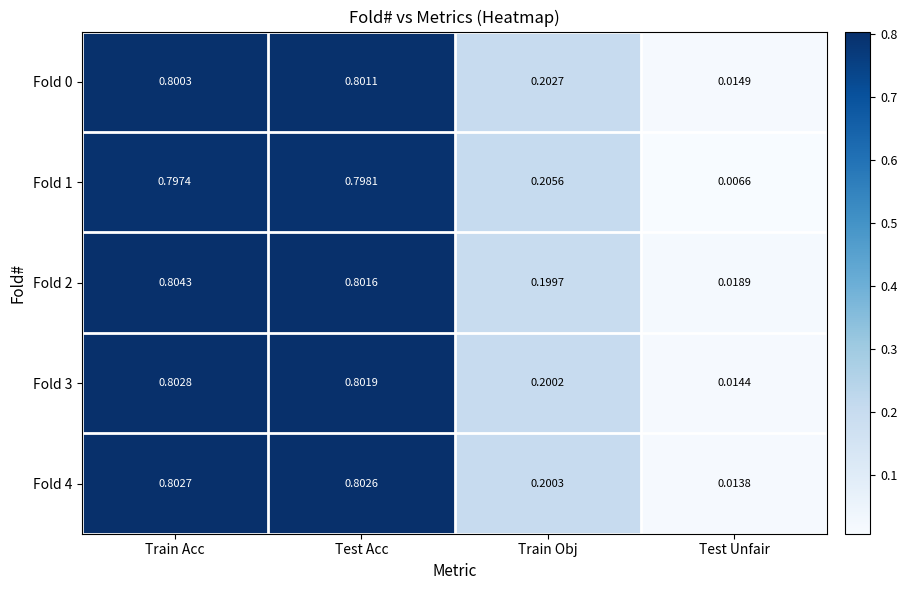

Which series has the largest total across all categories?

Fold 2